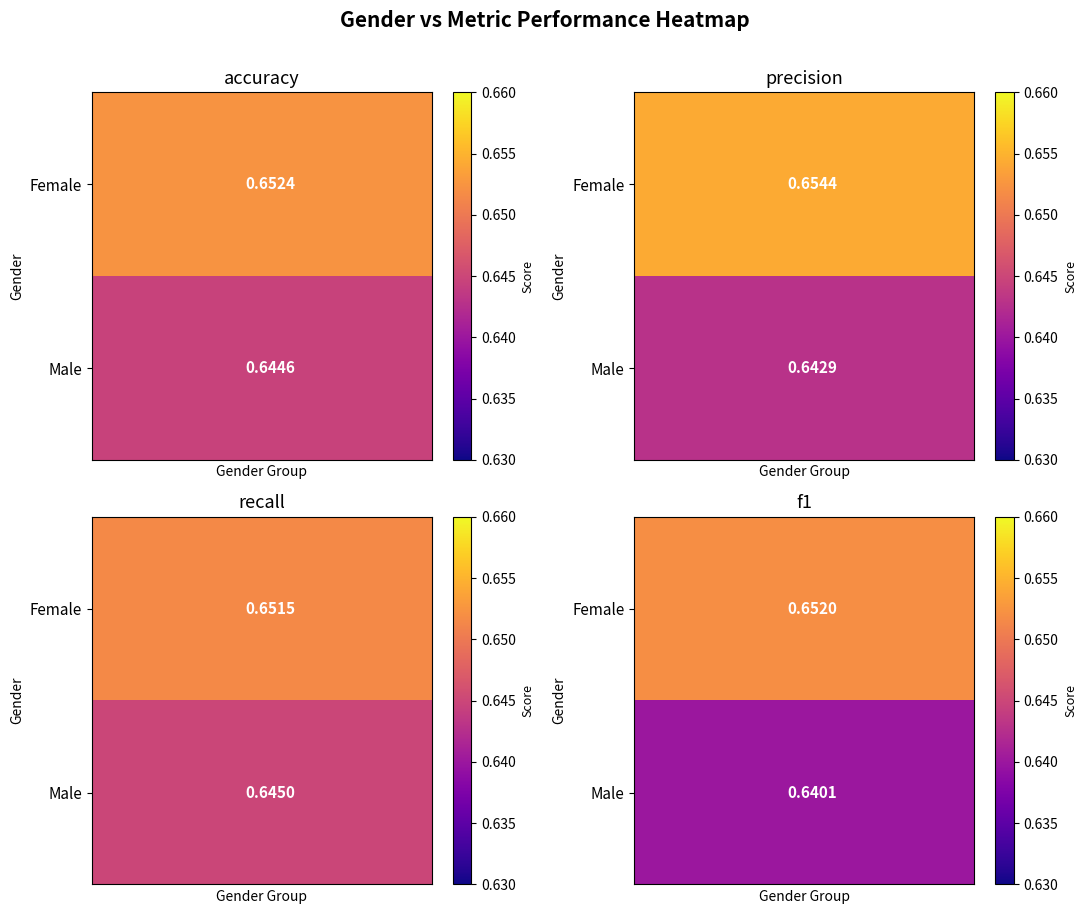

Rank the series by their average value, from lowest to highest.

Male, Female